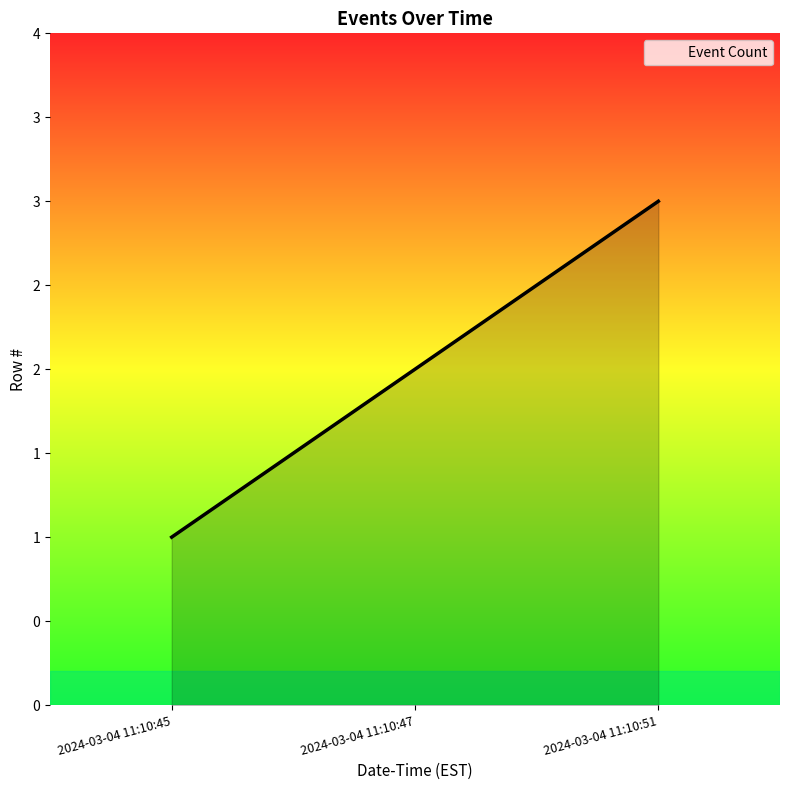

Is this an area chart (filled region under the line)?

Yes